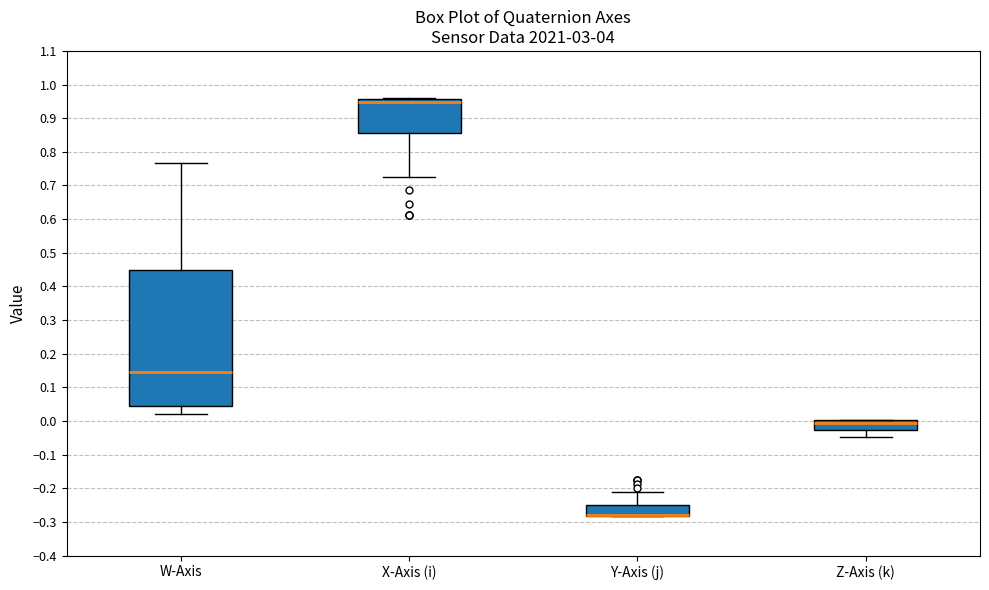

Reading left to right, read every box against the y-axis: the position of its median line, the range the box covers, and the ends of its whiskers. The values are not printed on the chart, so give them approximately, as read against the axis.

W-Axis: median 0.15, box 0.05 to 0.45, whiskers 0.02 to 0.77
X-Axis (i): median 0.95, box 0.86 to 0.96, whiskers 0.73 to 0.96
Y-Axis (j): median -0.28 (drawn on the box's lower edge), box -0.28 to -0.25, whiskers -0.28 to -0.21
Z-Axis (k): median 0.00 (just below the box's upper edge), box -0.03 to 0.00, whiskers -0.05 to 0.00